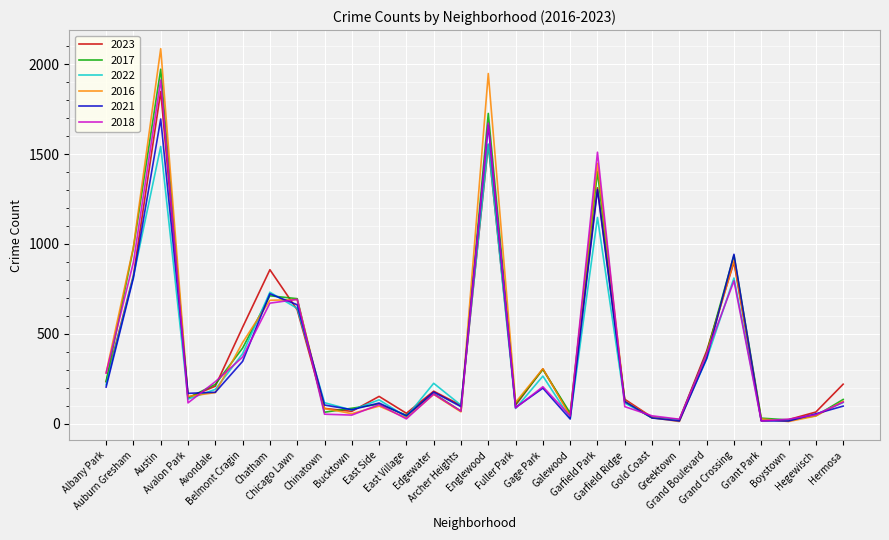

What is the maximum value for 2018?

1912